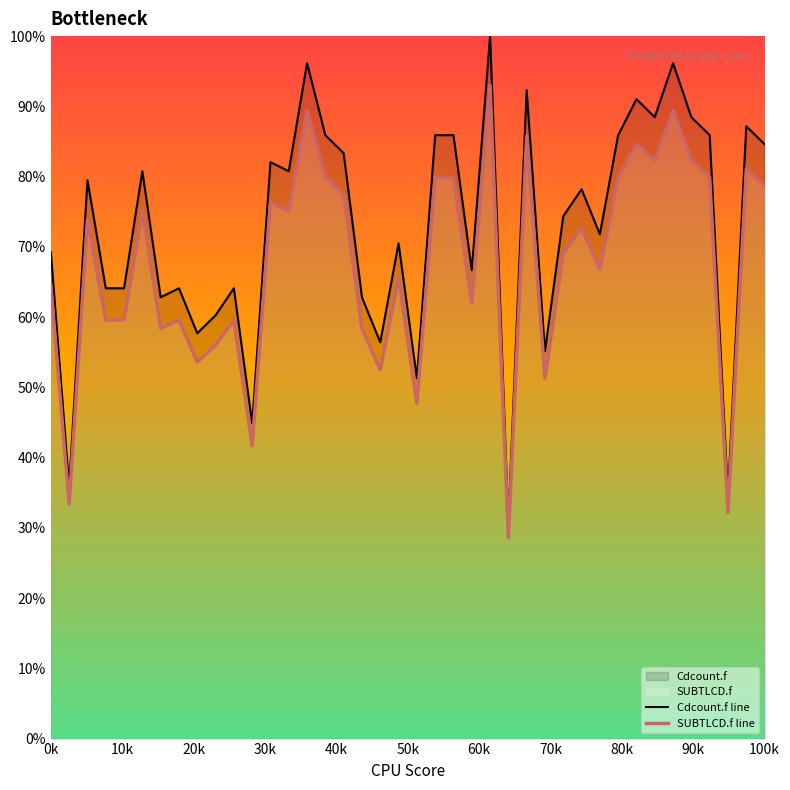

Which series has the largest range (max minus min)?

Cdcount.f line